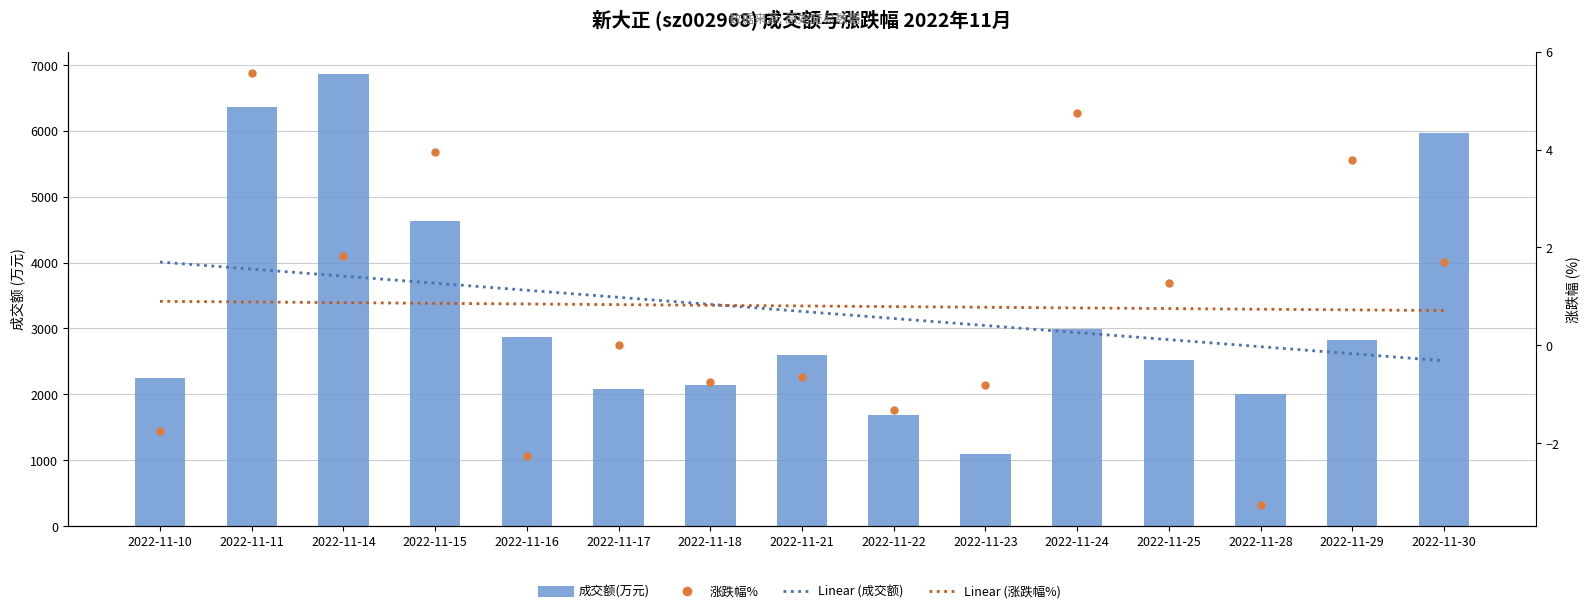

What is the difference between the maximum and second lowest values in the Linear (成交额) series?

1392.1